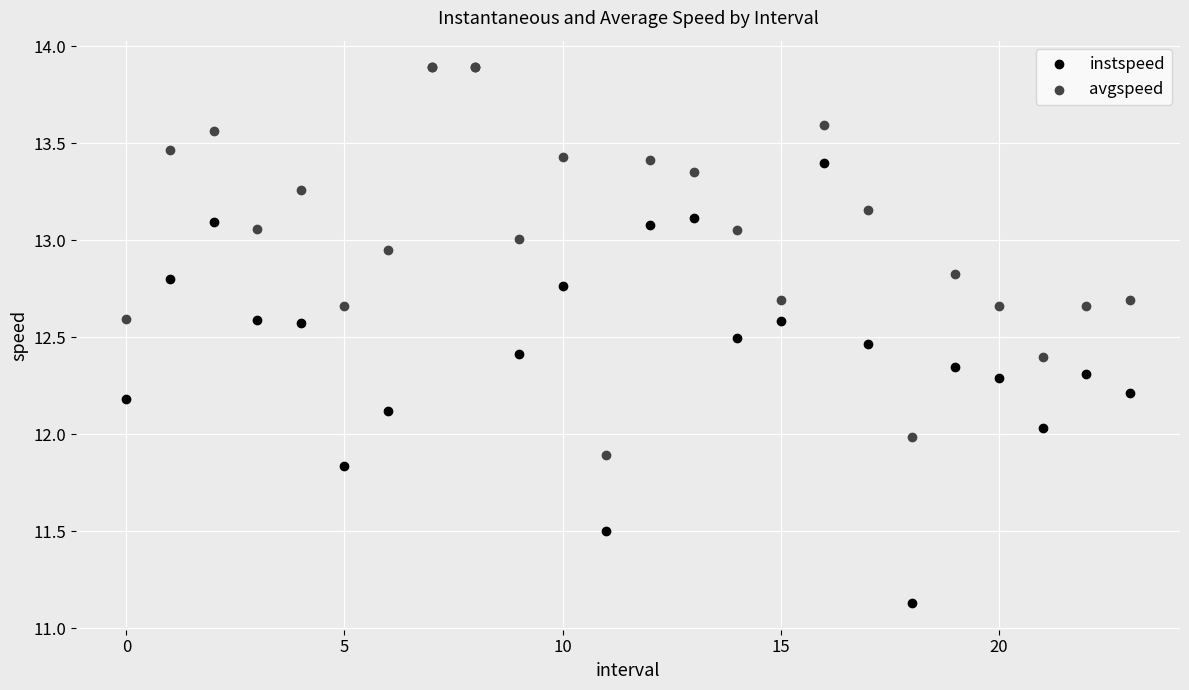

Which series has the widest spread of Y values?

instspeed